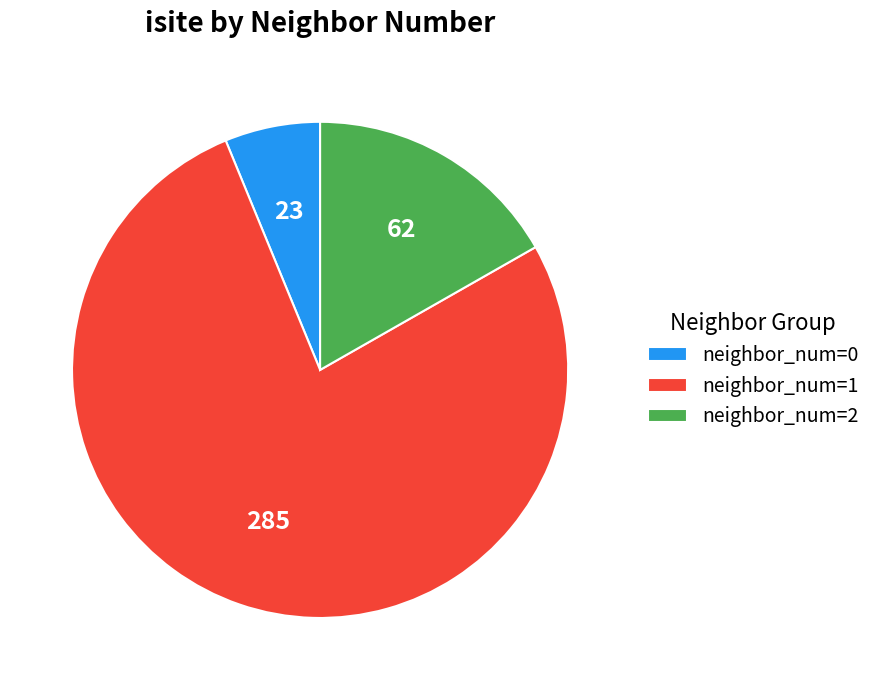

Which slice is the largest?

neighbor_num=1